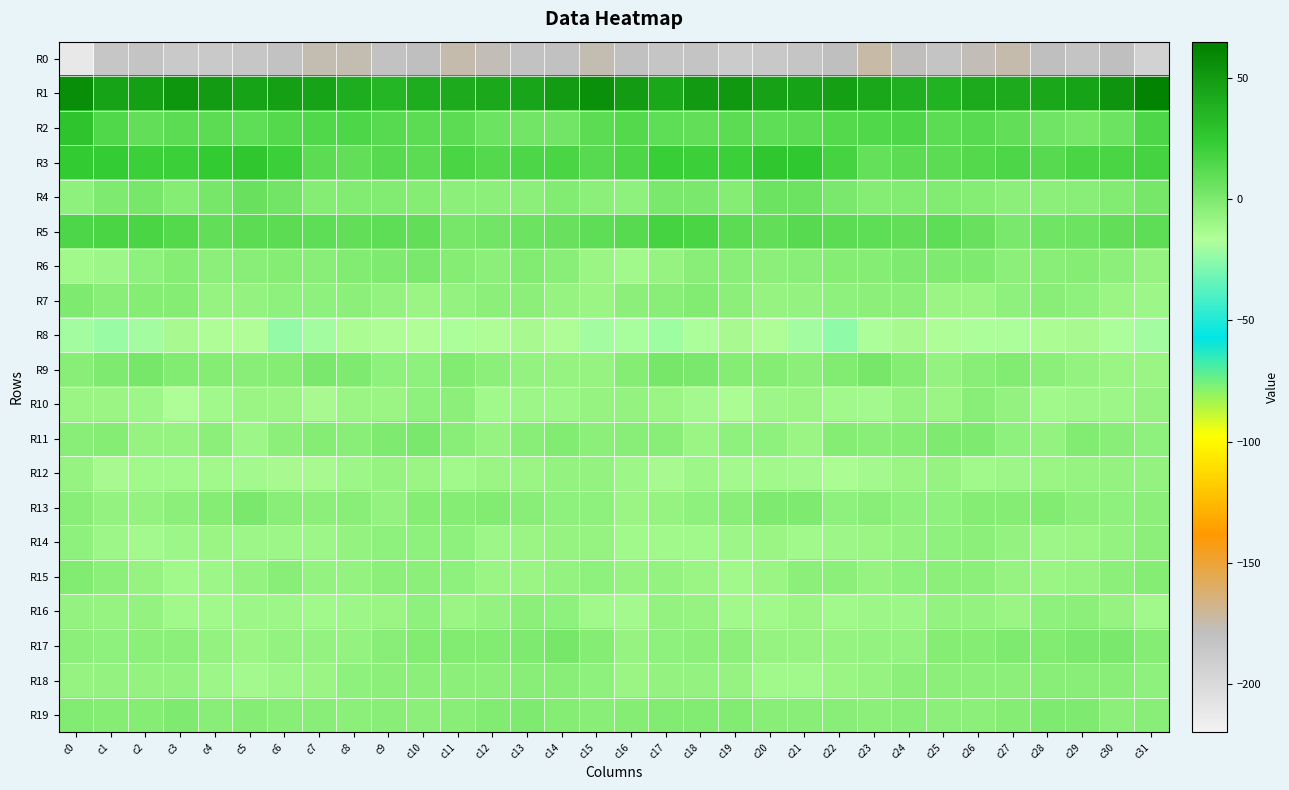

At which category does the chart reach its minimum across all series?

c0